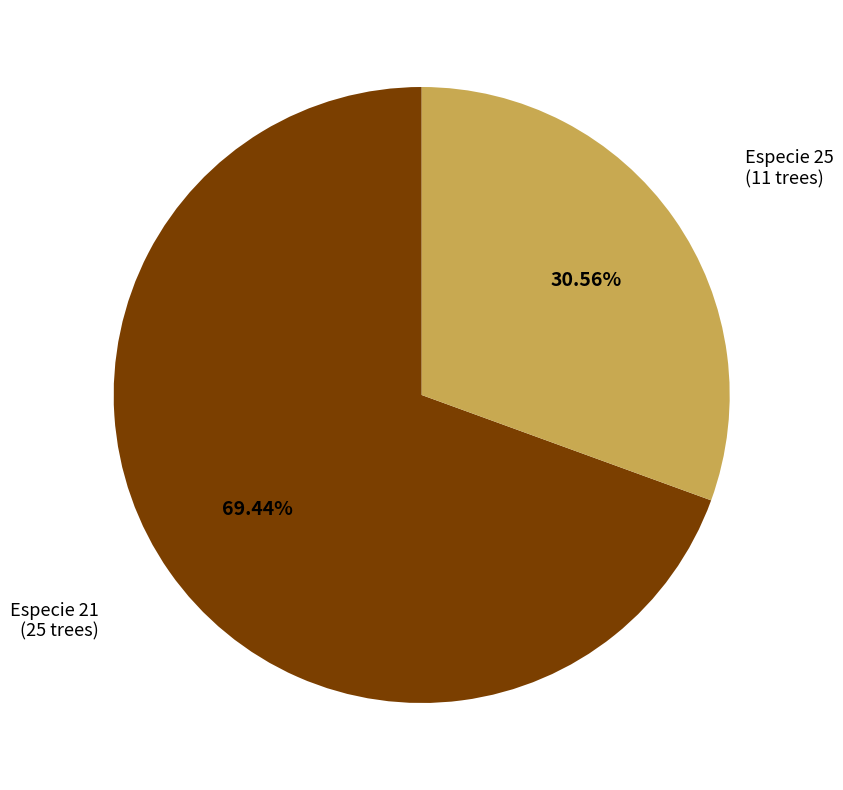

True or false: Especie 25 accounts for 31% of the total.

True